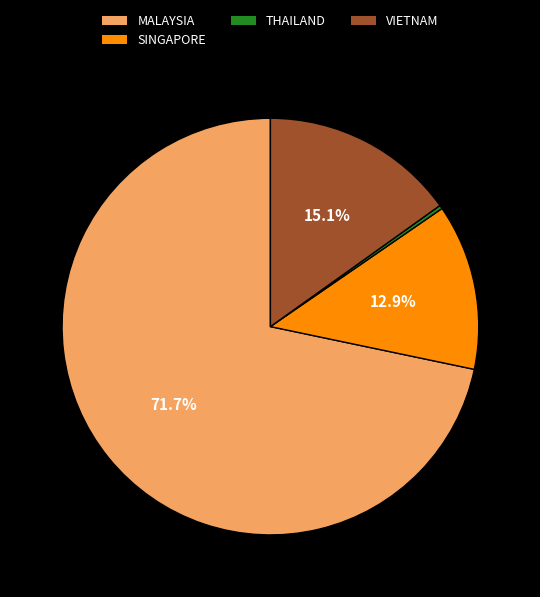

To the nearest percent, what is the combined percentage of THAILAND and SINGAPORE?

13%